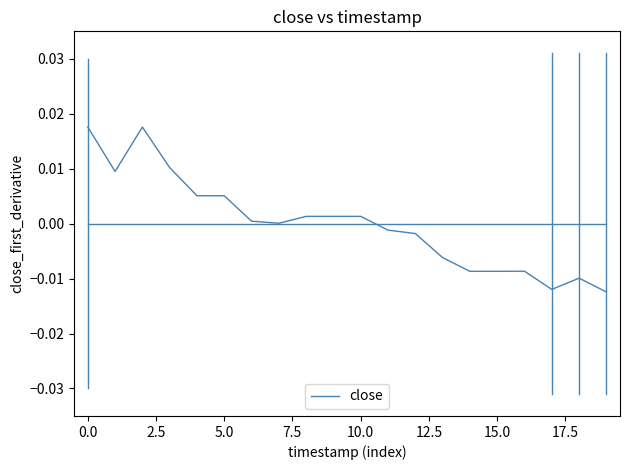

True or false: the data has more than 0 interior local peaks.

True